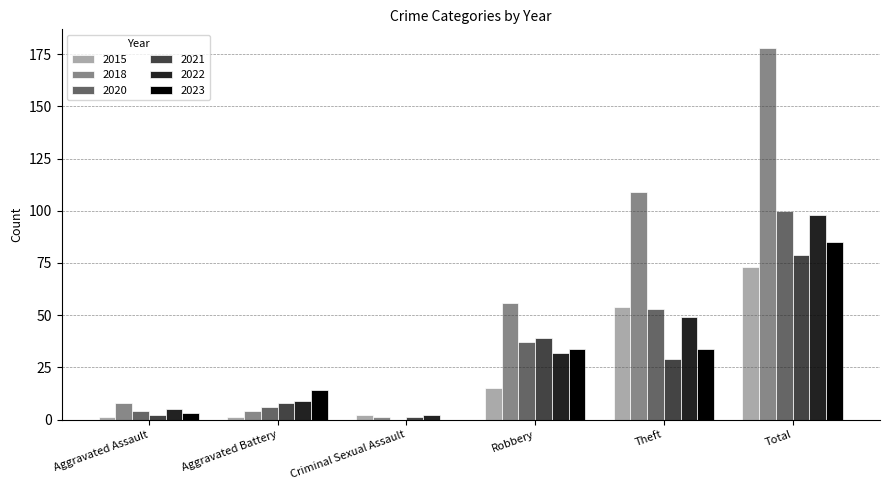

Which series changed the most between Aggravated Assault and Total?

2018